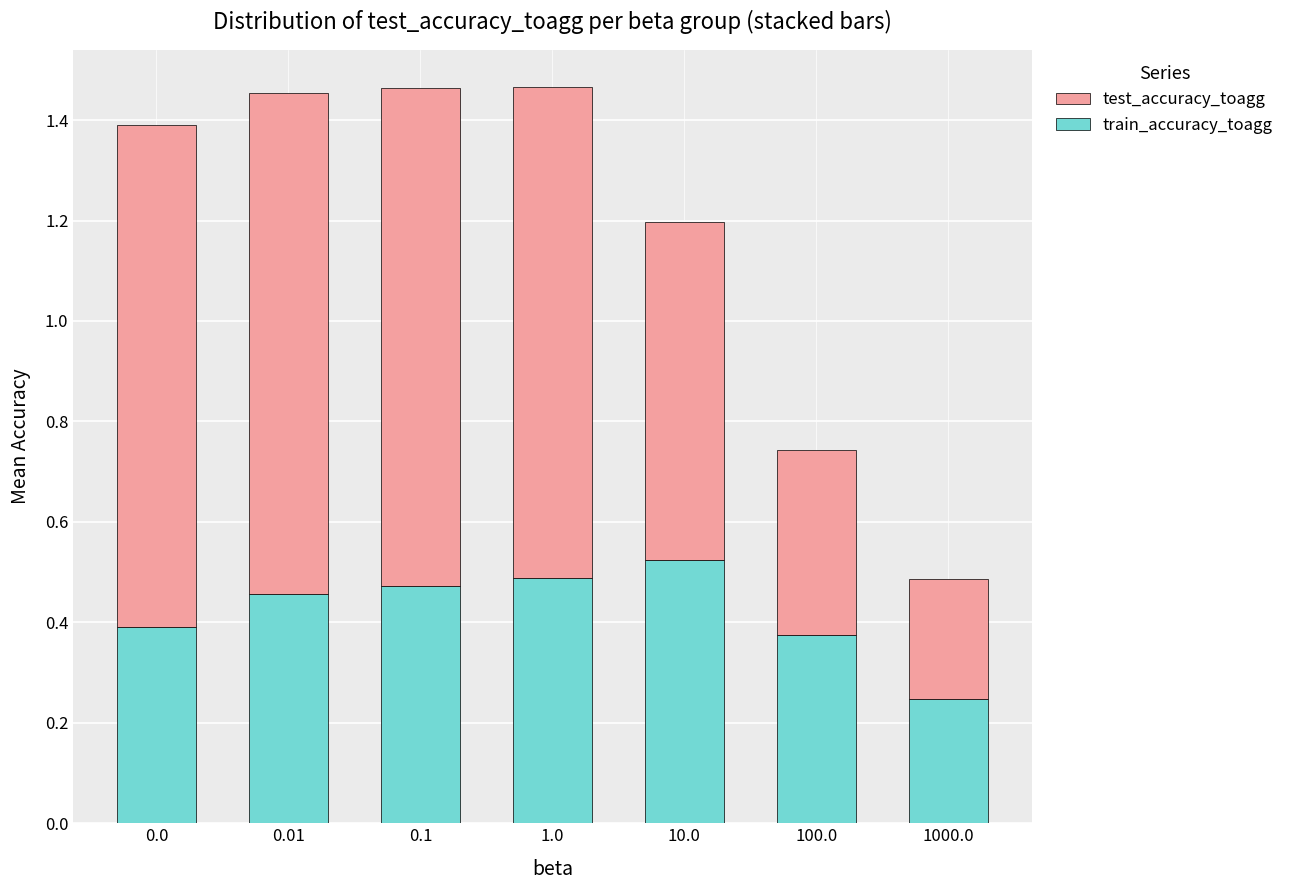

What is the sum of all train_accuracy_toagg values?

3.0